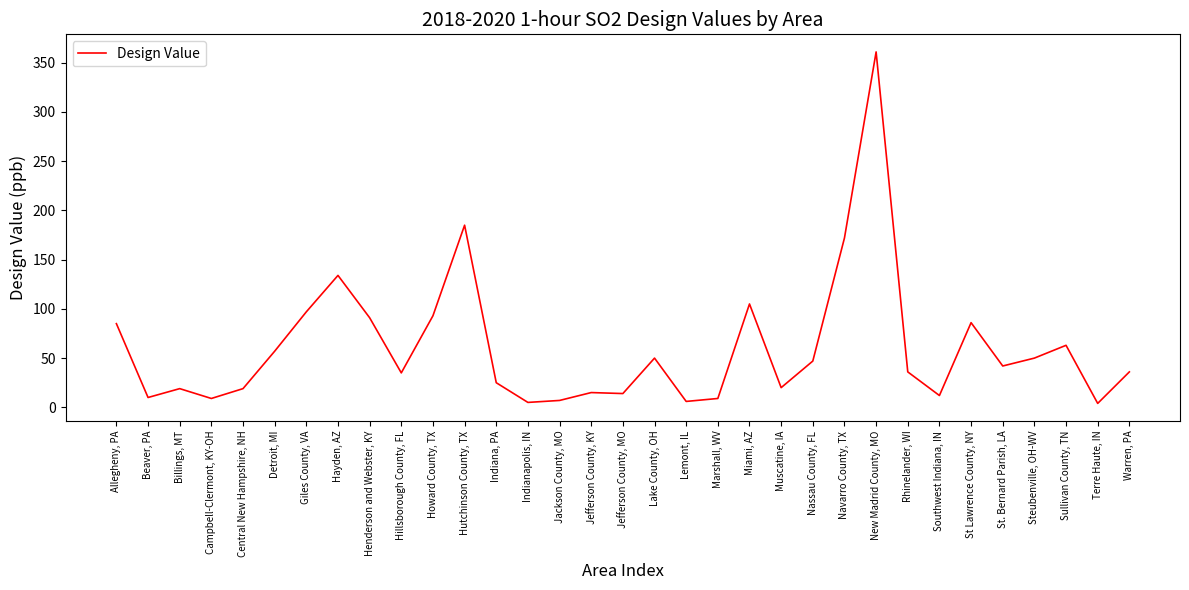

What is the smallest value displayed?

4